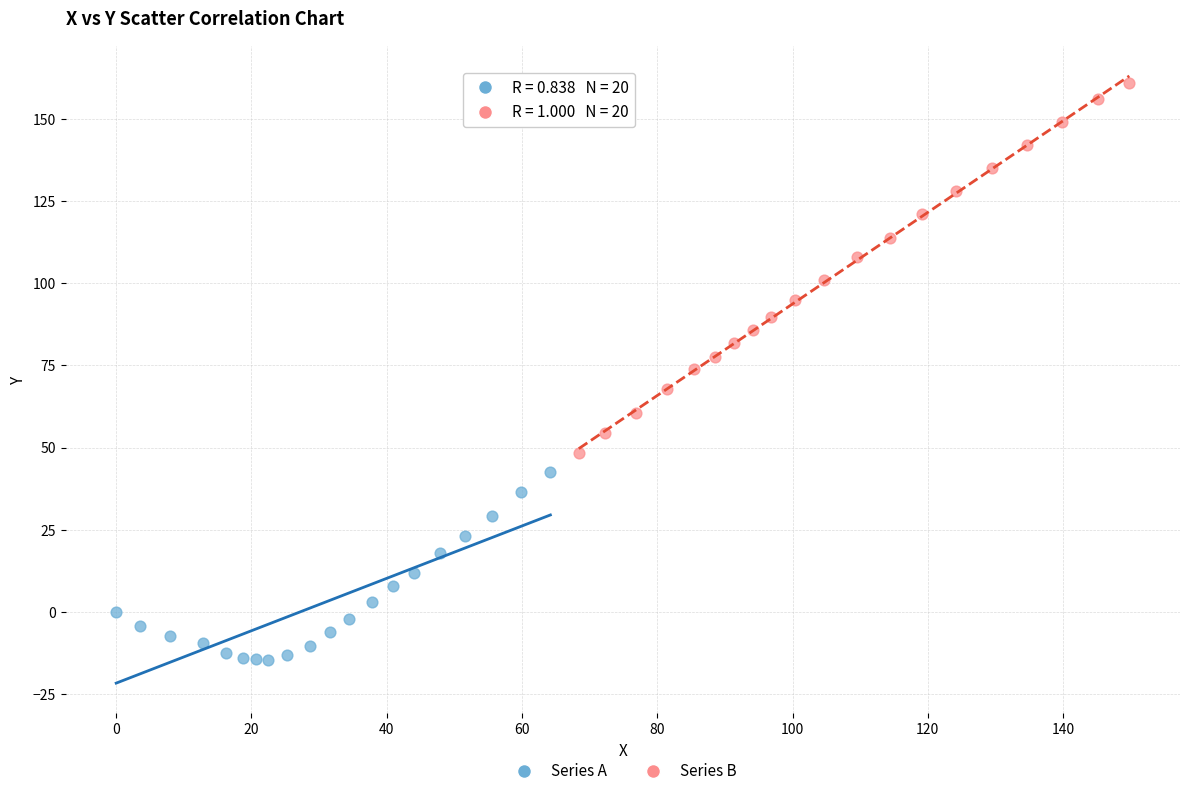

Which series contains the lowest Y value?

Series A